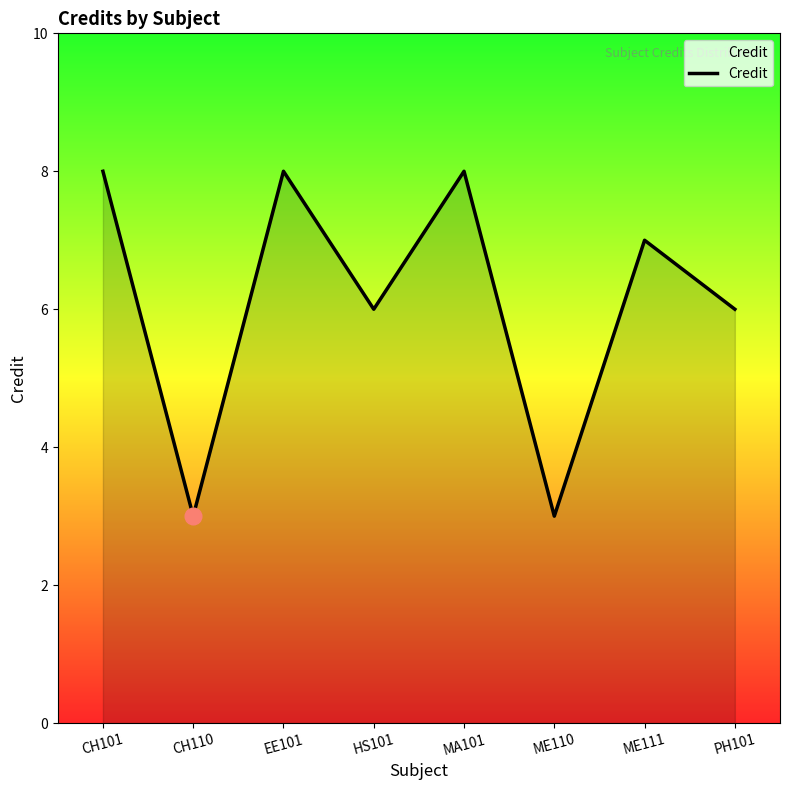

True or false: there are more than 1 points higher than both neighbors.

True